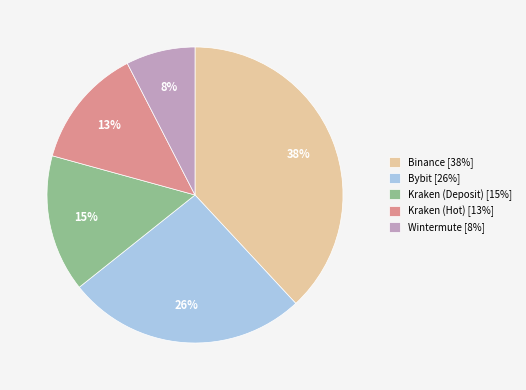

Rank the categories by value from lowest to highest.

Wintermute, Kraken (Hot), Kraken (Deposit), Bybit, Binance